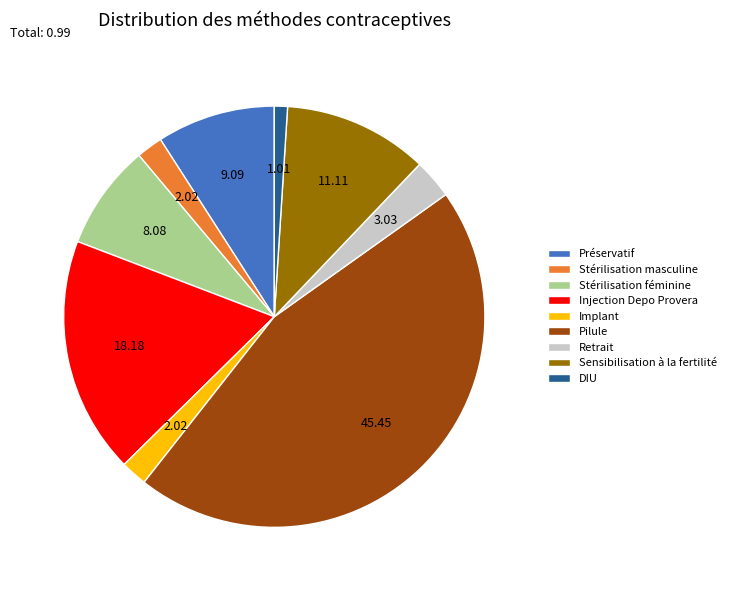

Combined, do Stérilisation masculine and Préservatif account for over 50%?

No